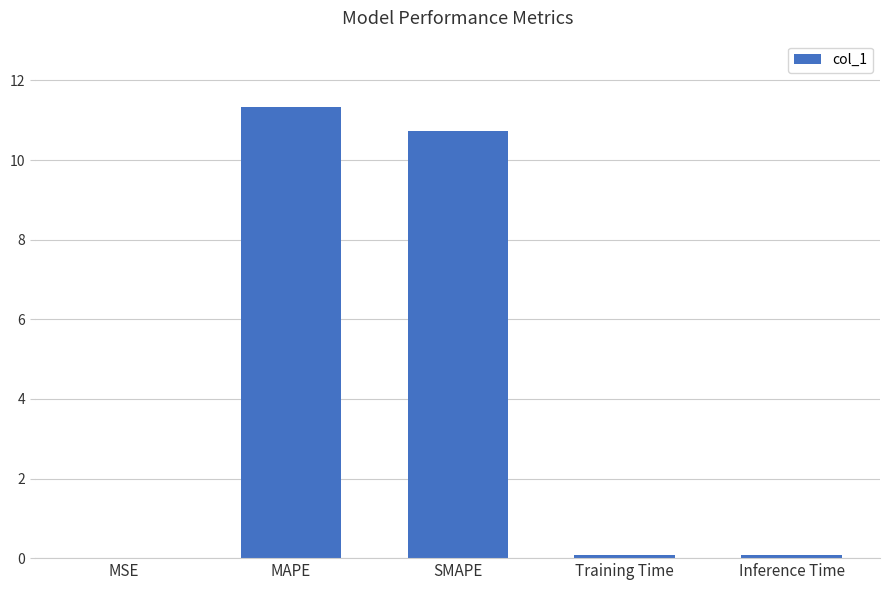

What is the change in value from MSE to SMAPE?

+10.7